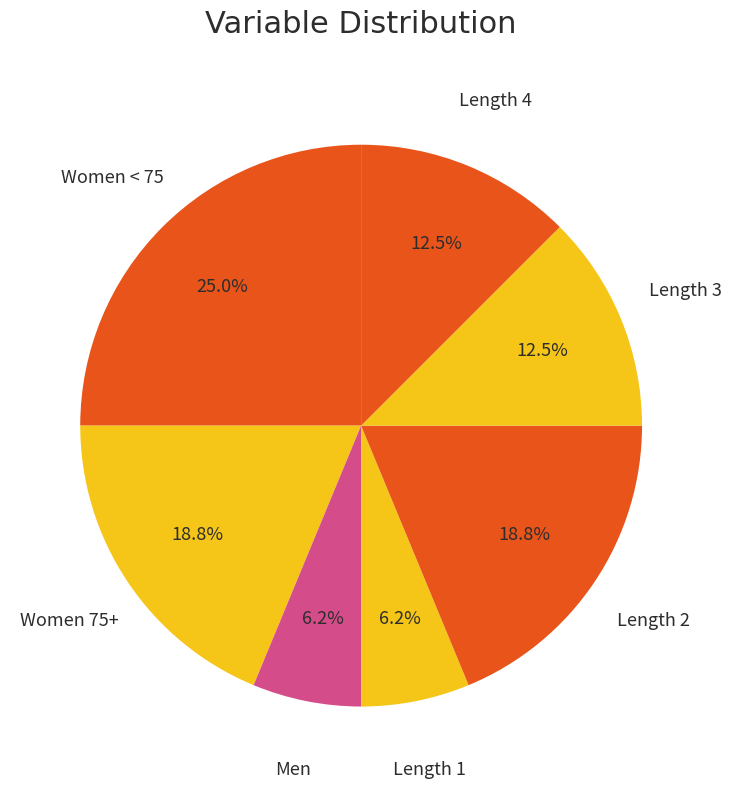

What is the smallest slice in the pie chart?

Men